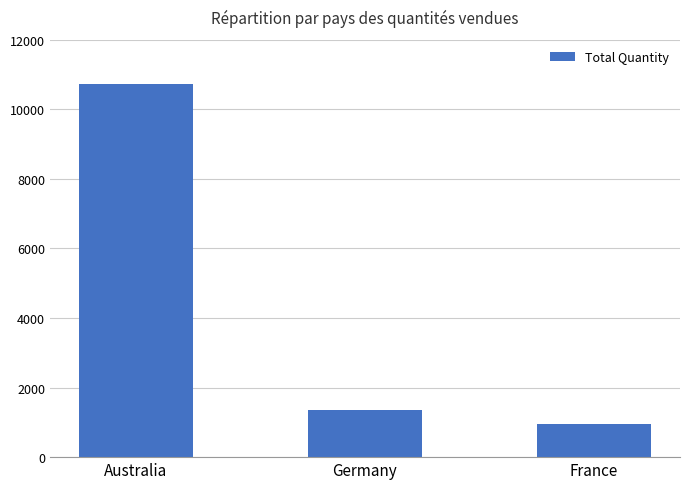

List the labels in order of value, largest first.

Australia, Germany, France